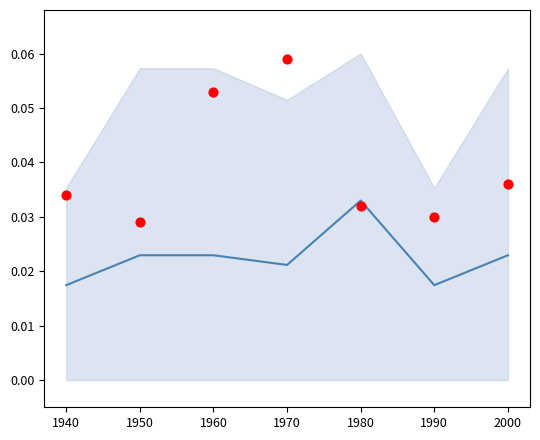

Is the value of mean at 1940 greater than the value of observed at 1990?

No